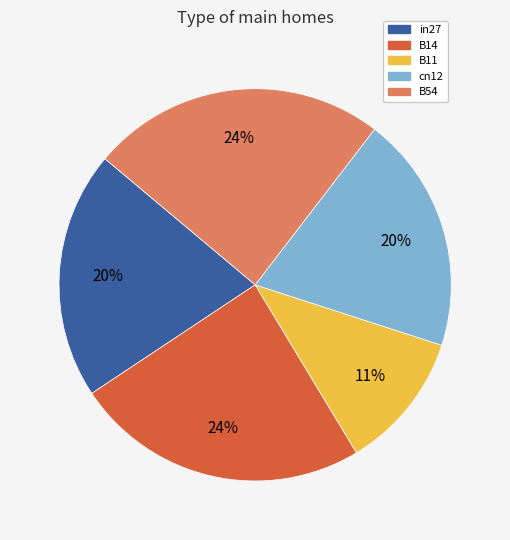

Count the number of slices in the pie.

5